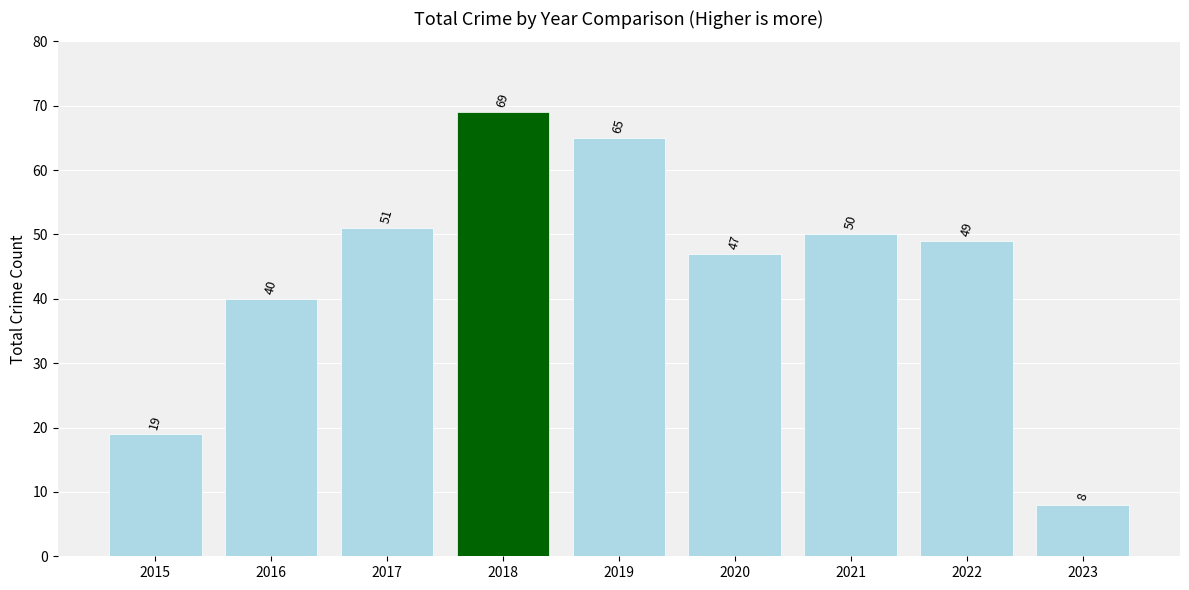

What is the change in value from 2018 to 2019?

-4